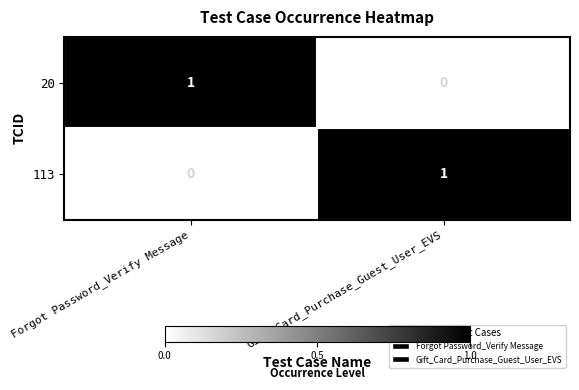

Is it true that 20 equals 2 at Forgot Password_Verify Message?

False